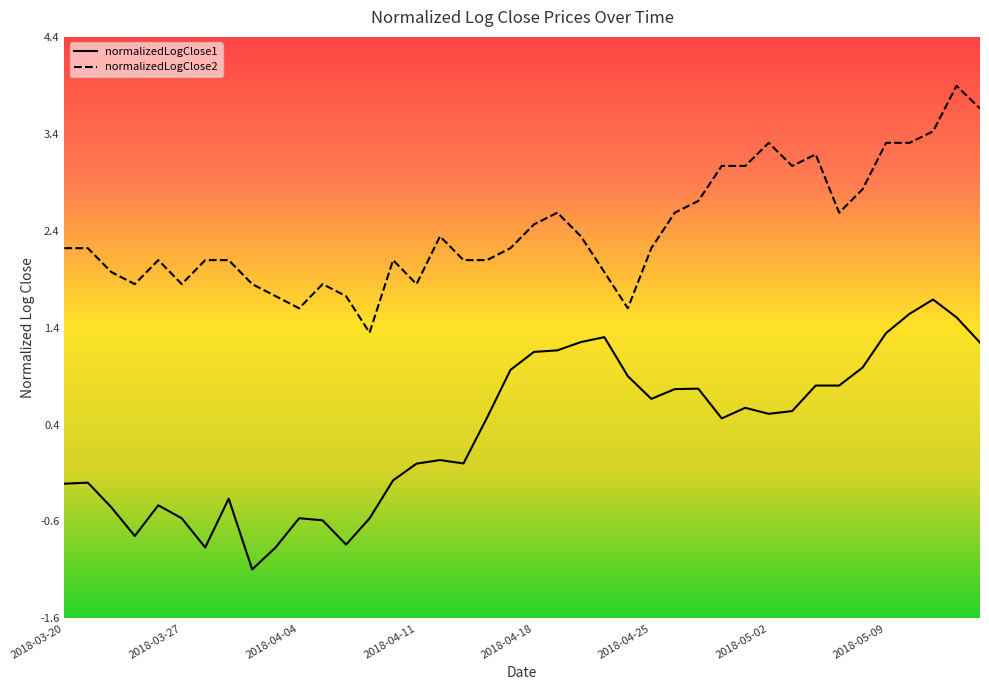

Which category has the highest value in the normalizedLogClose1 series?

2018-05-11